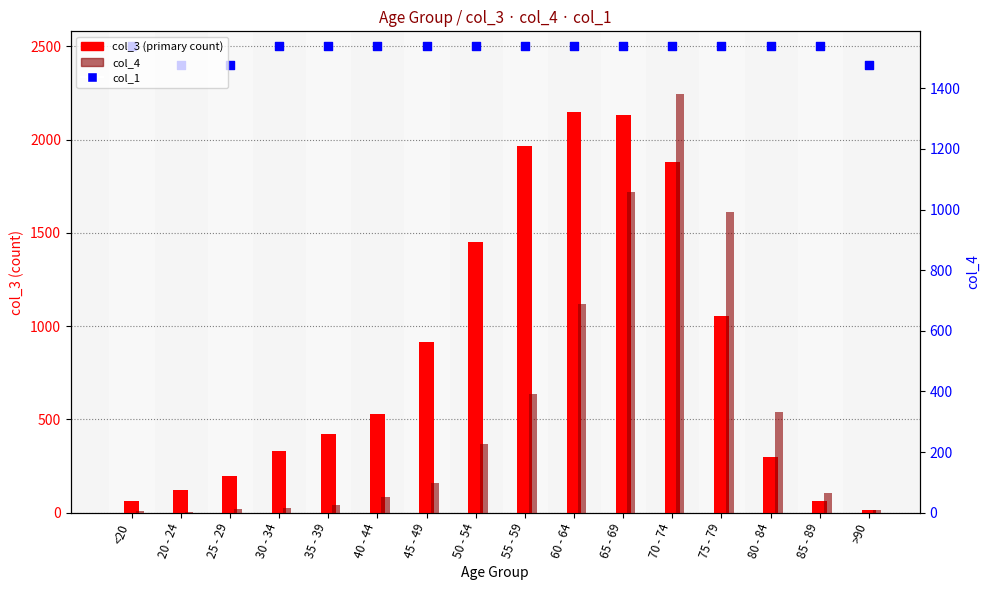

What is the total value across all series at 25 - 29?

2609.5